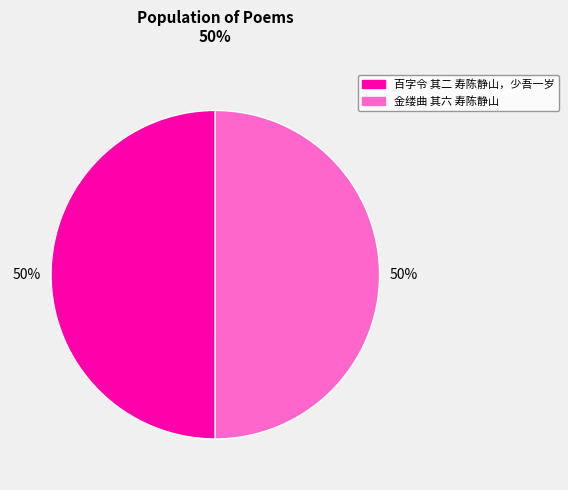

Combined, do 金缕曲 其六 寿陈静山 and 百字令 其二 寿陈静山，少吾一岁 account for over 50%?

Yes